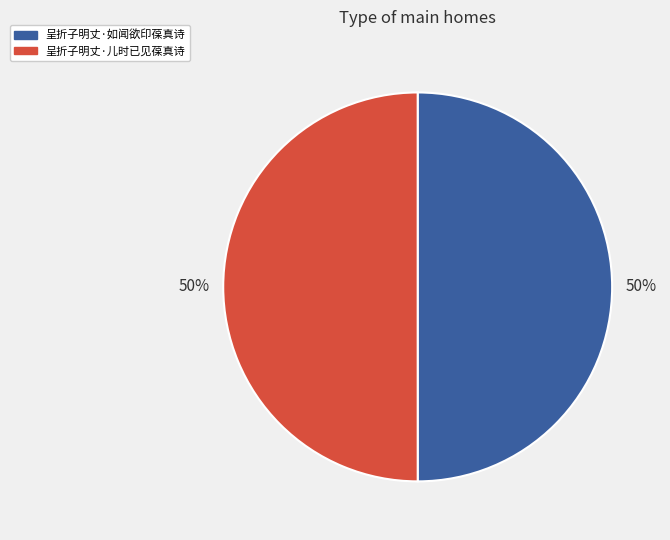

How many segments does this pie chart have?

2